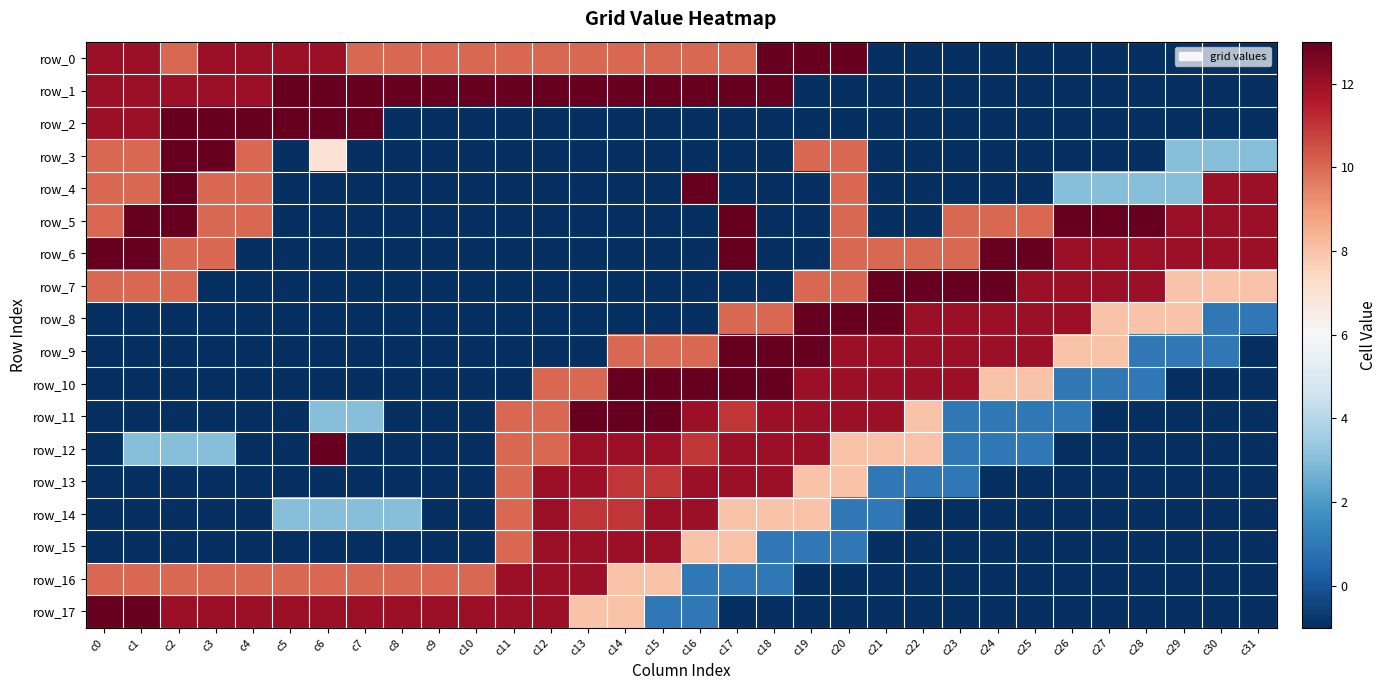

Which has a higher value, c9 or c1?

c1